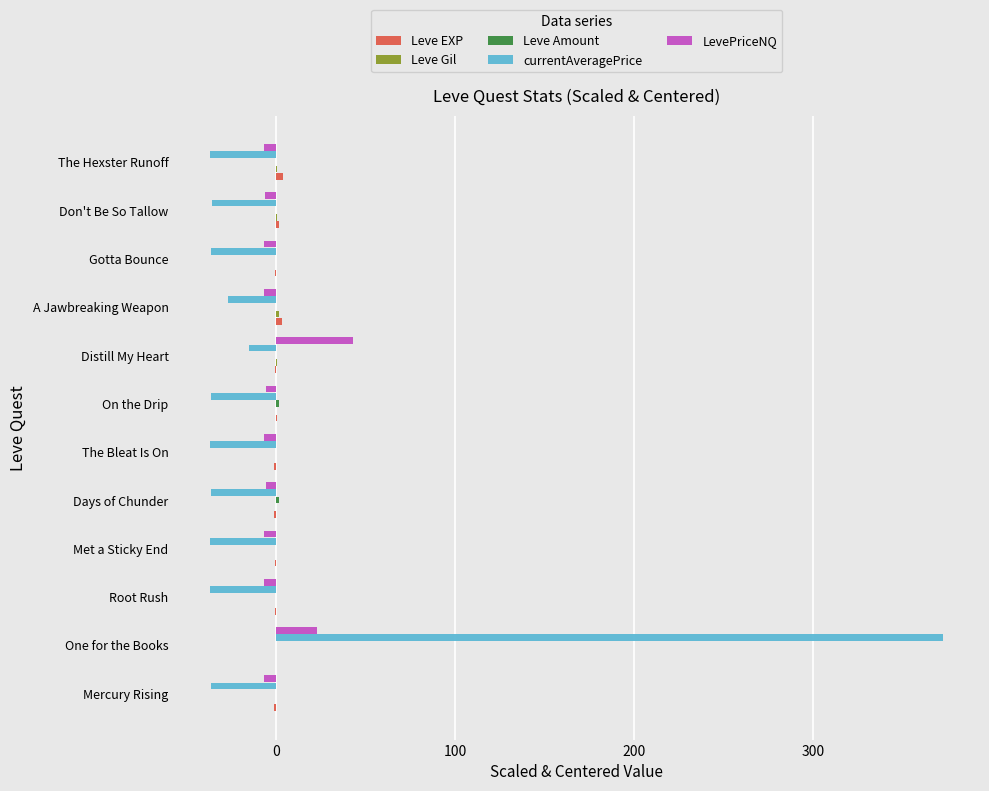

At which category is the sum across all series the highest?

One for the Books